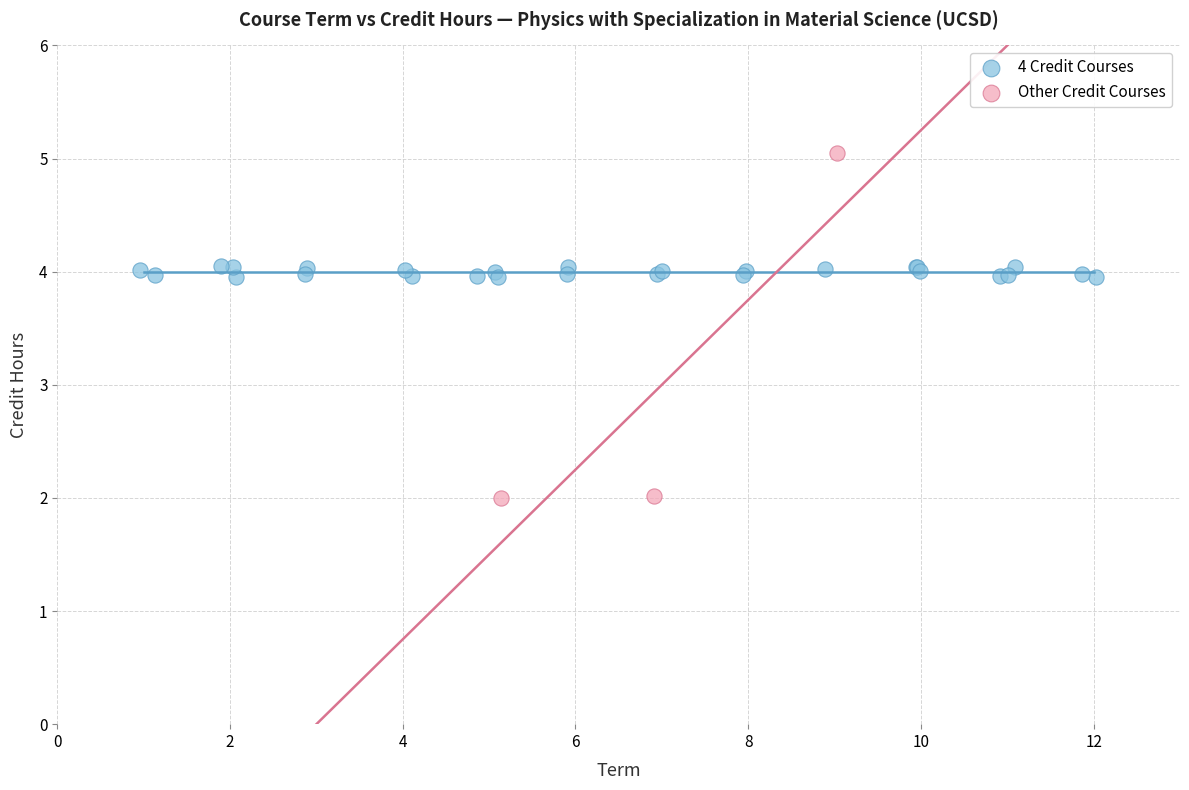

Which series contains the highest Y value?

Other Credit Courses